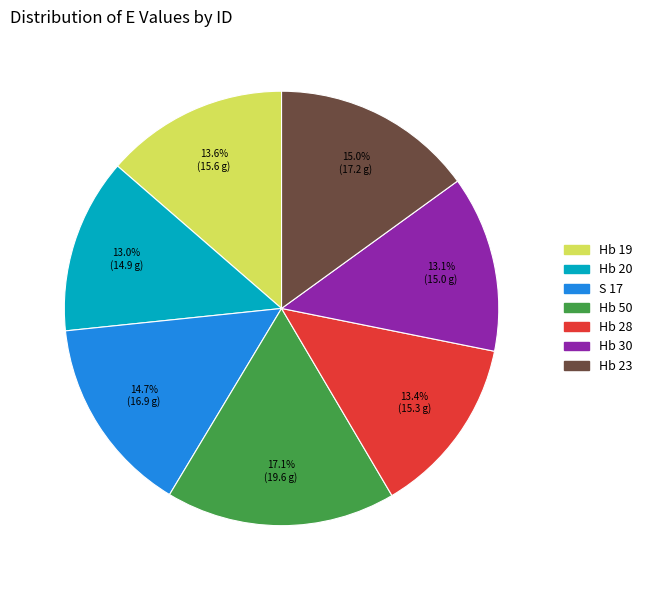

How many segments does this pie chart have?

7